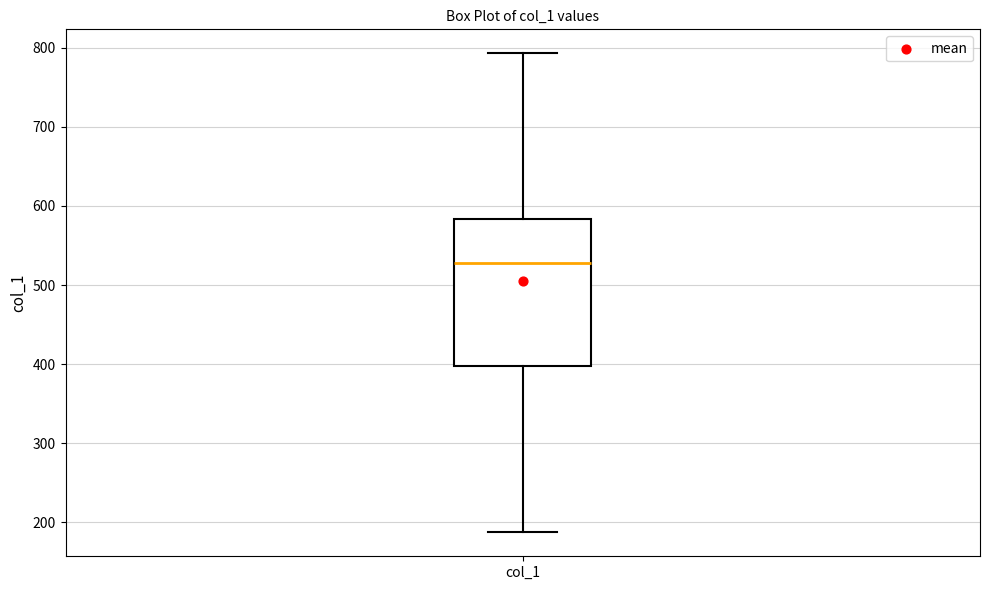

Read this box plot against the y-axis: the position of the median line, the range covered by the box, and the ends of both whiskers. The values are not printed on the chart, so give them approximately, as read against the axis.

median 530, box 400 to 580, whiskers 190 to 790